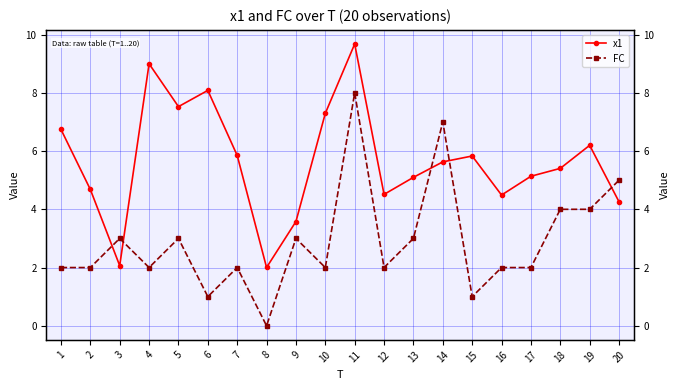

How many lines are shown in the chart?

2